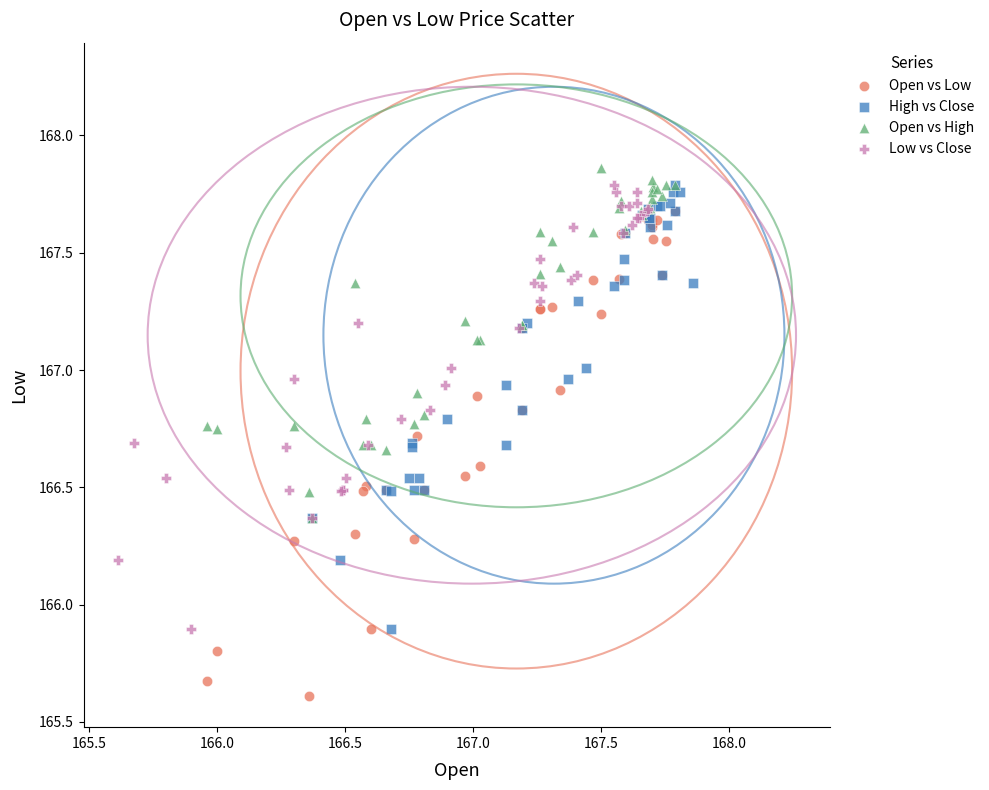

What are all the series names shown in the legend?

Open vs Low, High vs Close, Open vs High, Low vs Close